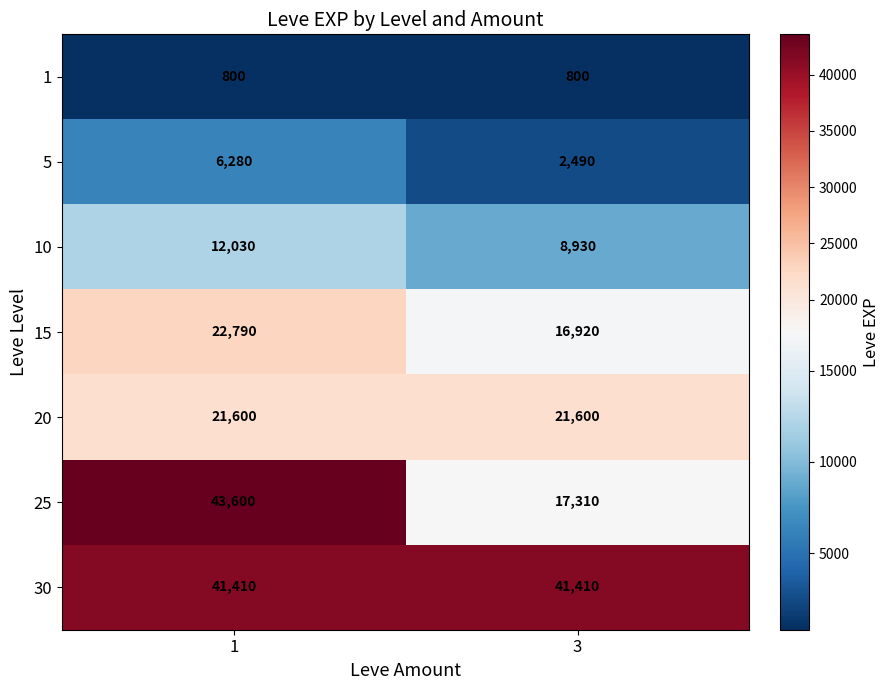

True or false: 15 has a value of 16920 at 3.

True